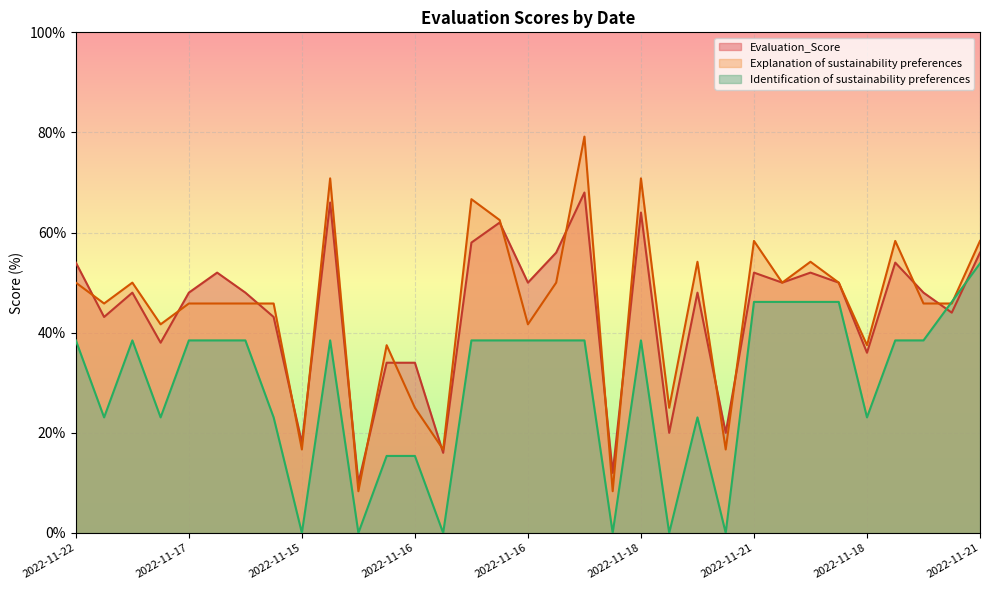

Is the value of Evaluation_Score at 2022-11-22 greater than the value of Explanation of sustainability preferences at 2022-11-17?

Yes